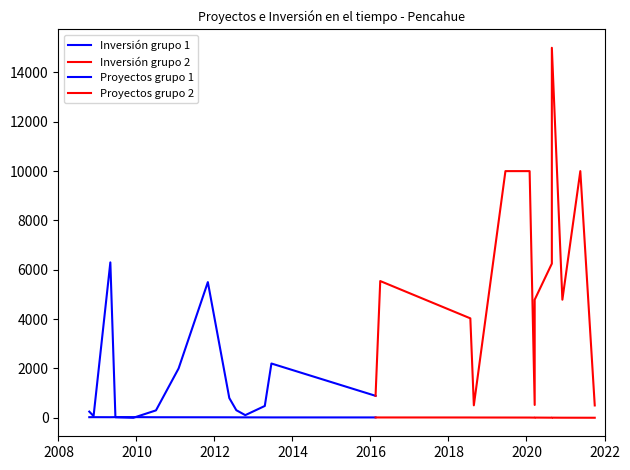

What are all the series names shown in the legend?

Inversión grupo 1, Inversión grupo 2, Proyectos grupo 1, Proyectos grupo 2